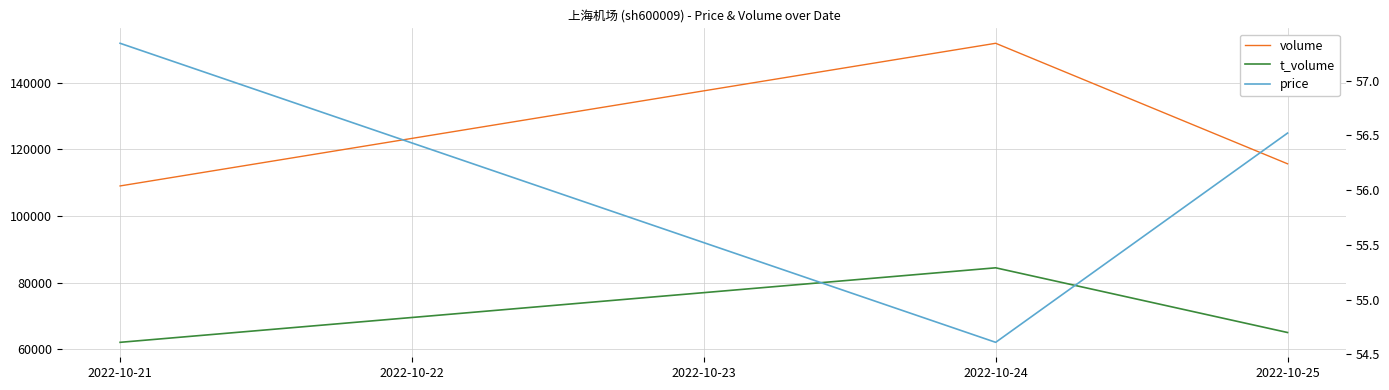

Is the value of volume at 2022-10-24 greater than the value of price at 2022-10-21?

Yes